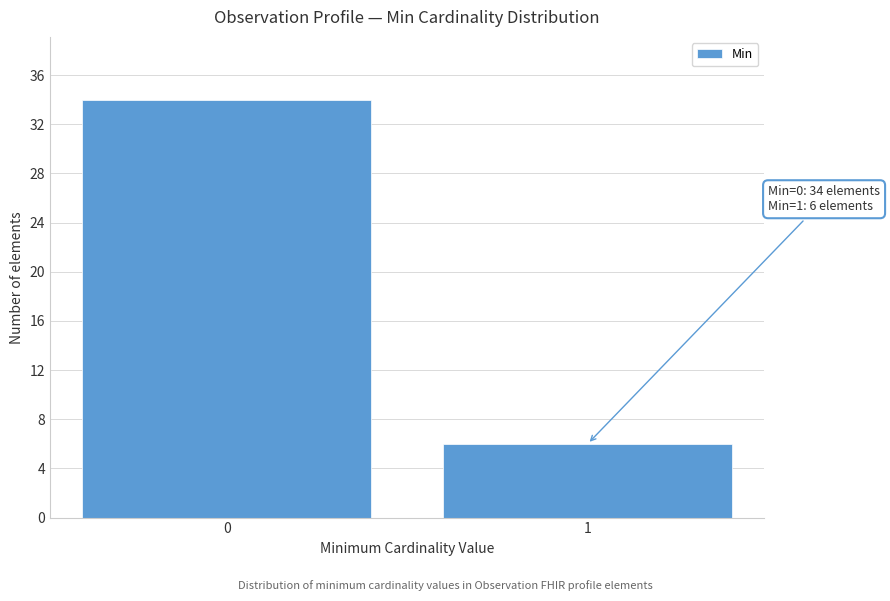

Reading left to right, transcribe all the data shown in this chart.

34	6